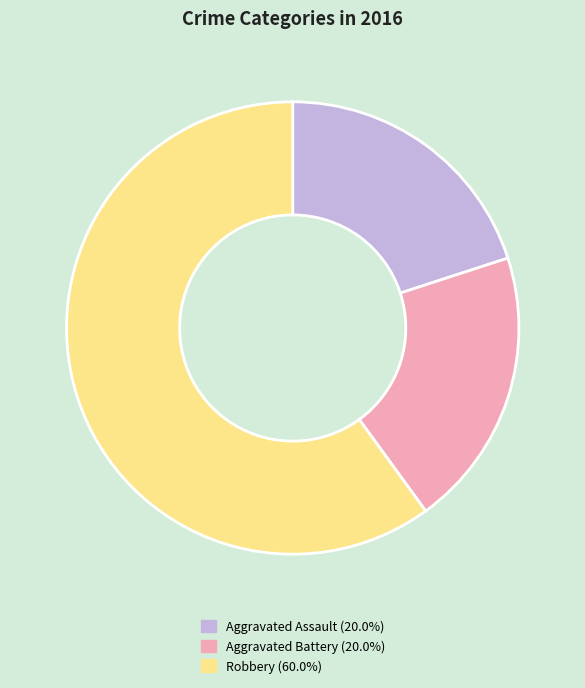

Is Robbery the majority of the pie?

Yes